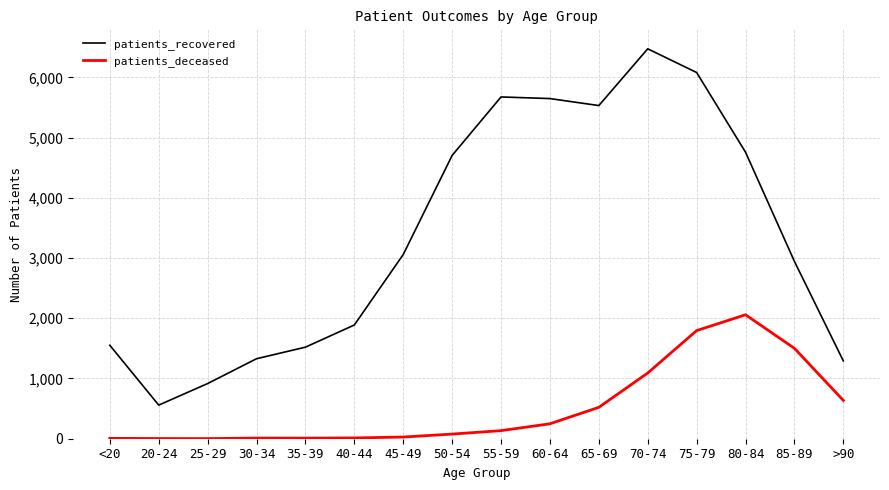

What position from the left is 75-79?

13